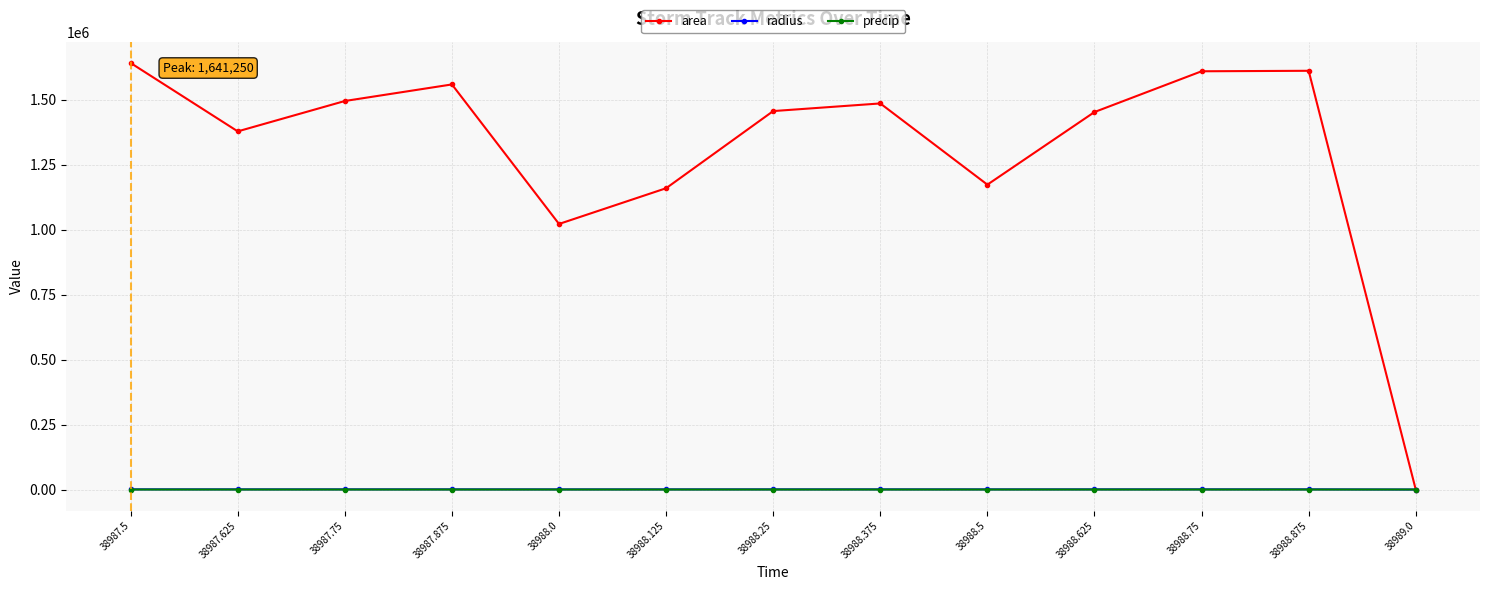

In area, how many points are lower than both neighbors (excluding endpoints)?

3